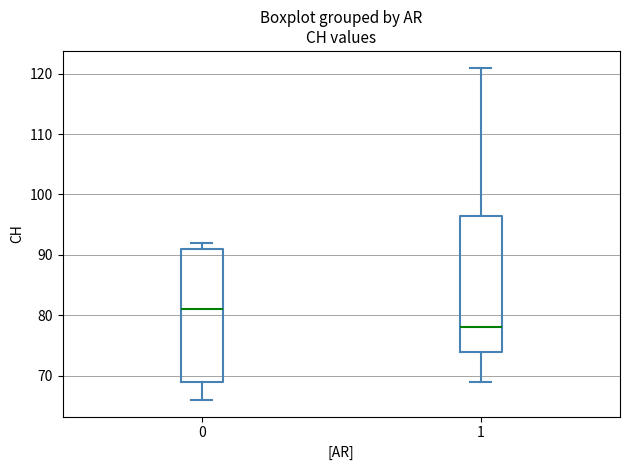

Reading left to right, read every box against the y-axis: the position of its median line, the range the box covers, and the ends of its whiskers. The values are not printed on the chart, so give them approximately, as read against the axis.

0: median 81, box 69 to 91, whiskers 66 to 92
1: median 78, box 74 to 97, whiskers 69 to 121